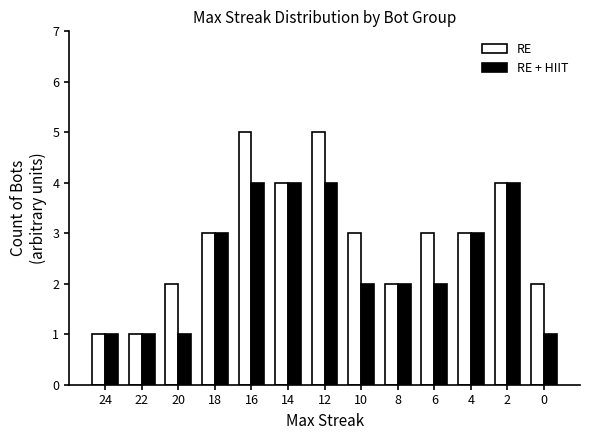

Which series has the largest range (max minus min)?

RE